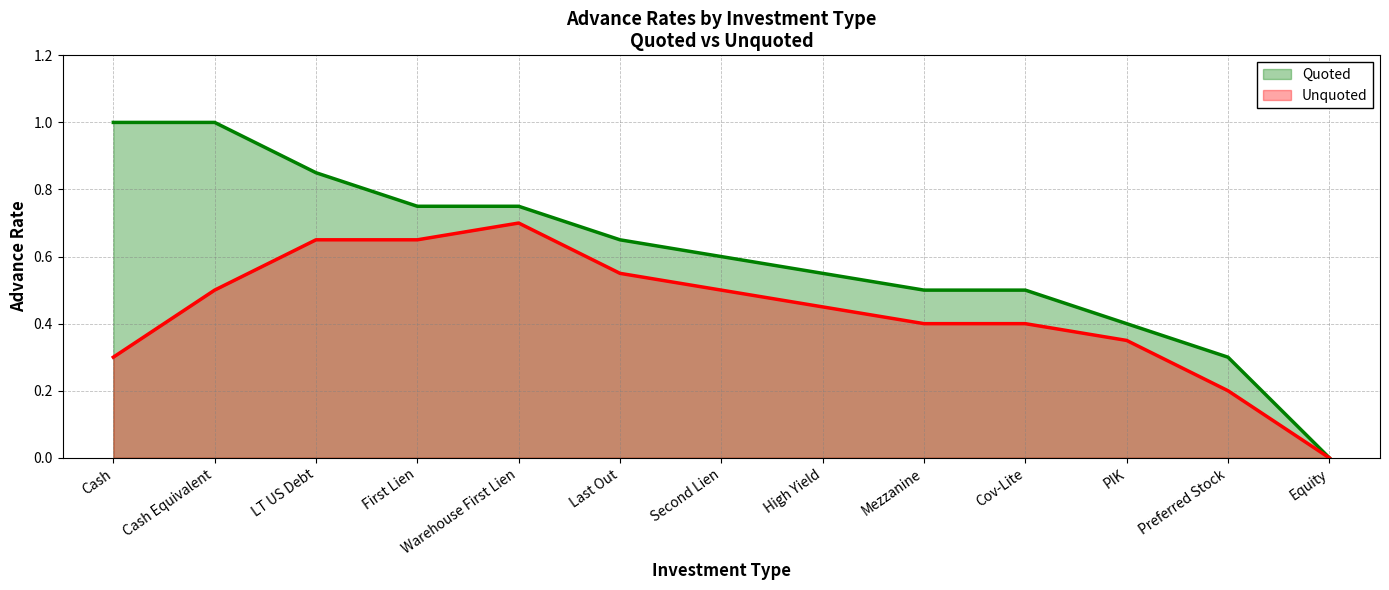

What is the value of the Unquoted point at the 7th from the left?

0.5